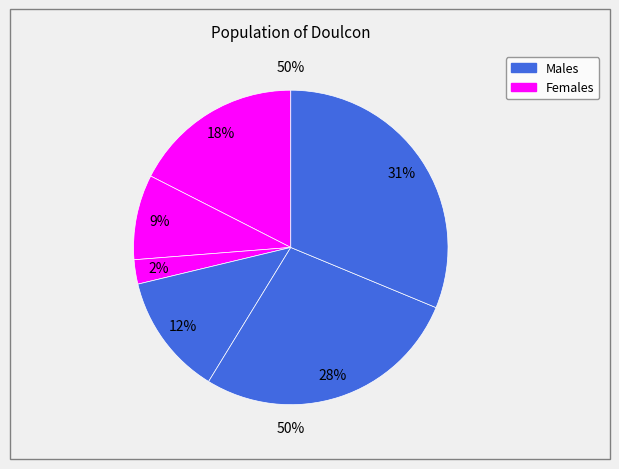

The P11 slice represents 21% of the pie. True or false?

False